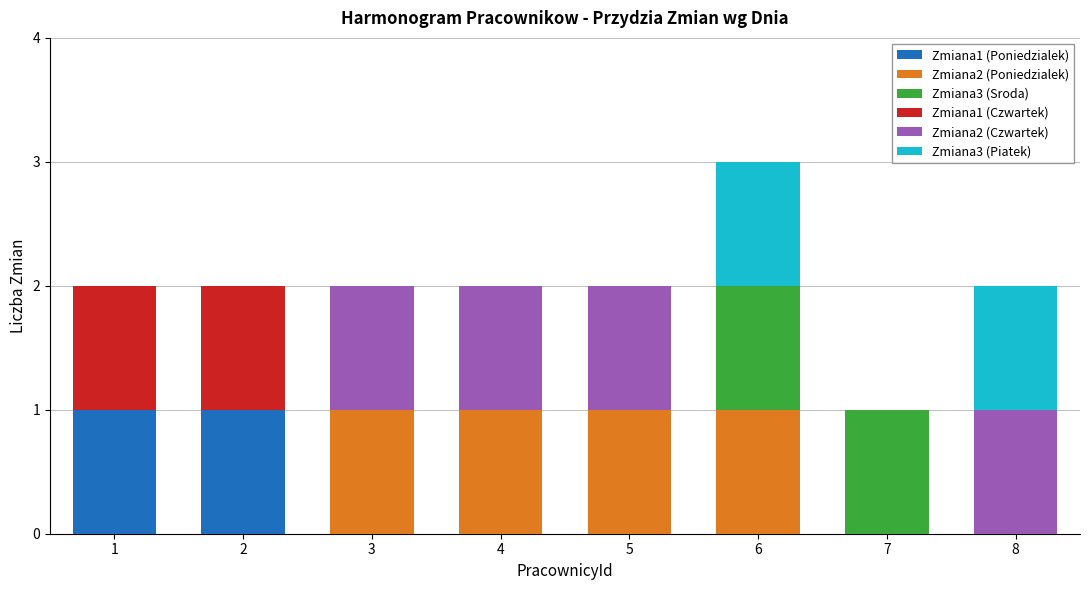

What is the total value across all series at 6?

3